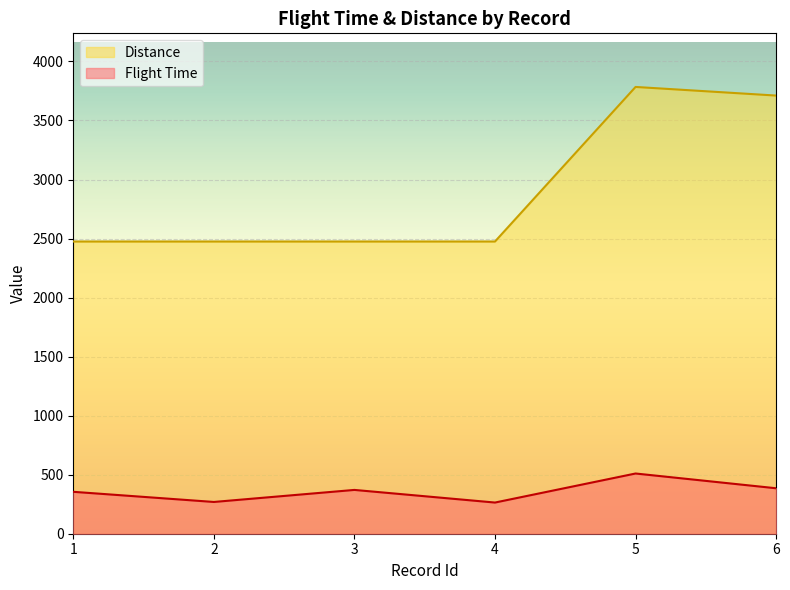

Which series has the largest total across all categories?

Distance